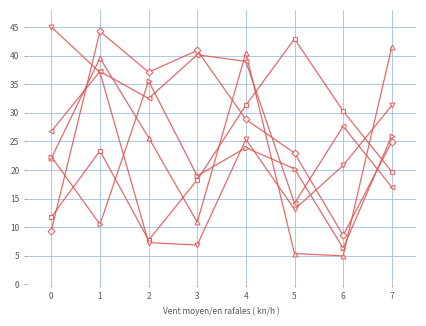

What is the total value across all series at 3?

136.1